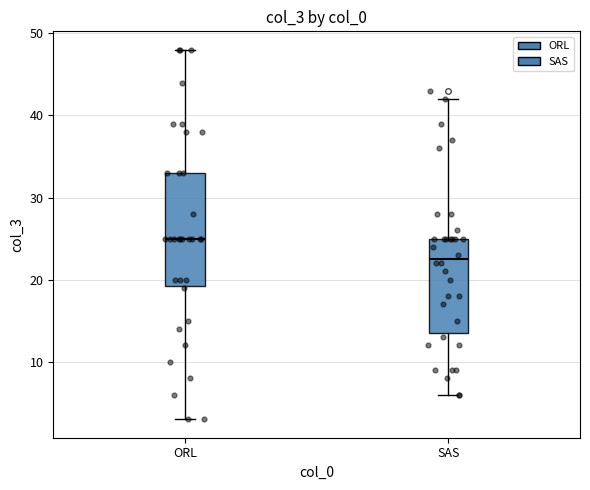

Reading left to right, transcribe this box plot: for each box, give where its median line is, the range the box spans, and where its two whiskers end, as read against the y-axis. The values are not printed on the chart, so give them approximately, as read against the axis.

ORL: median 25, box 19 to 33, whiskers 3 to 48
SAS: median 23, box 14 to 25, whiskers 6 to 42